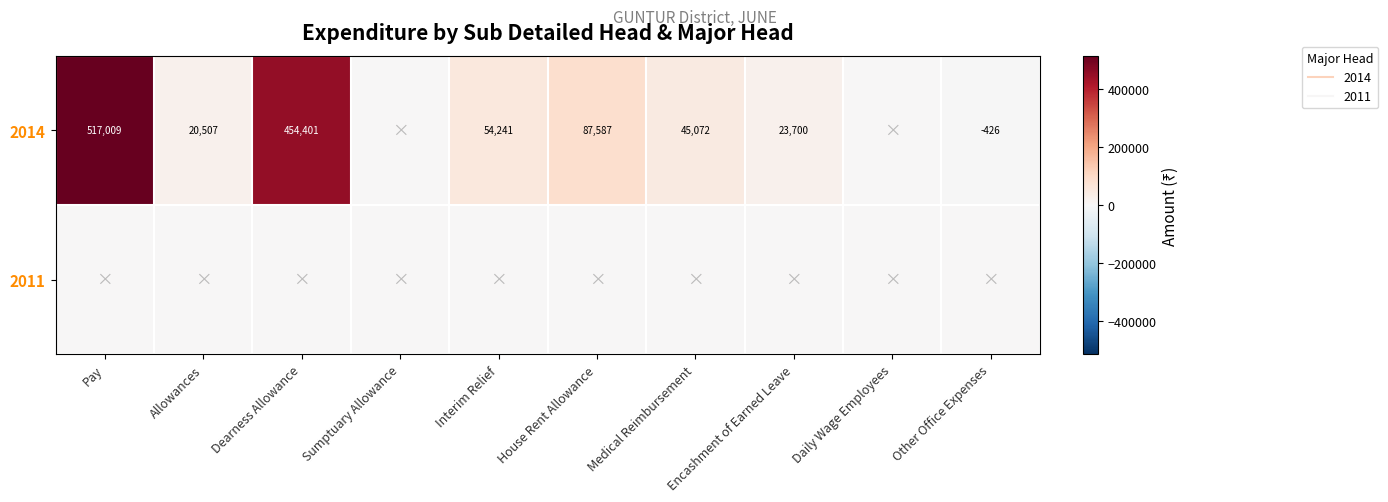

Which series changed the most between Allowances and Daily Wage Employees?

2014